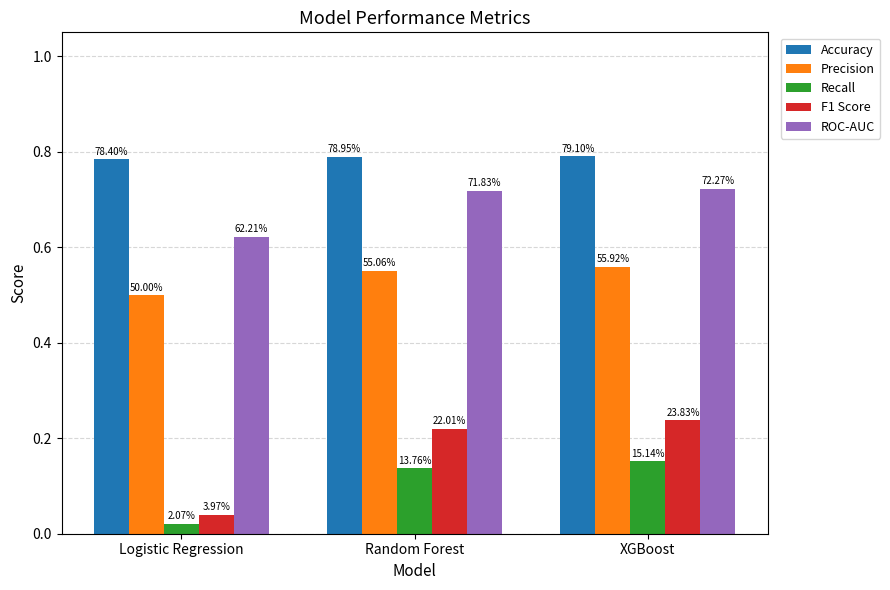

Reading right to left, list all the values displayed in this chart.

Accuracy: XGBoost=0.8	Random Forest=0.8	Logistic Regression=0.8
Precision: XGBoost=0.6	Random Forest=0.6	Logistic Regression=0.5
Recall: XGBoost=0.2	Random Forest=0.1	Logistic Regression=0.0
F1 Score: XGBoost=0.2	Random Forest=0.2	Logistic Regression=0.0
ROC-AUC: XGBoost=0.7	Random Forest=0.7	Logistic Regression=0.6